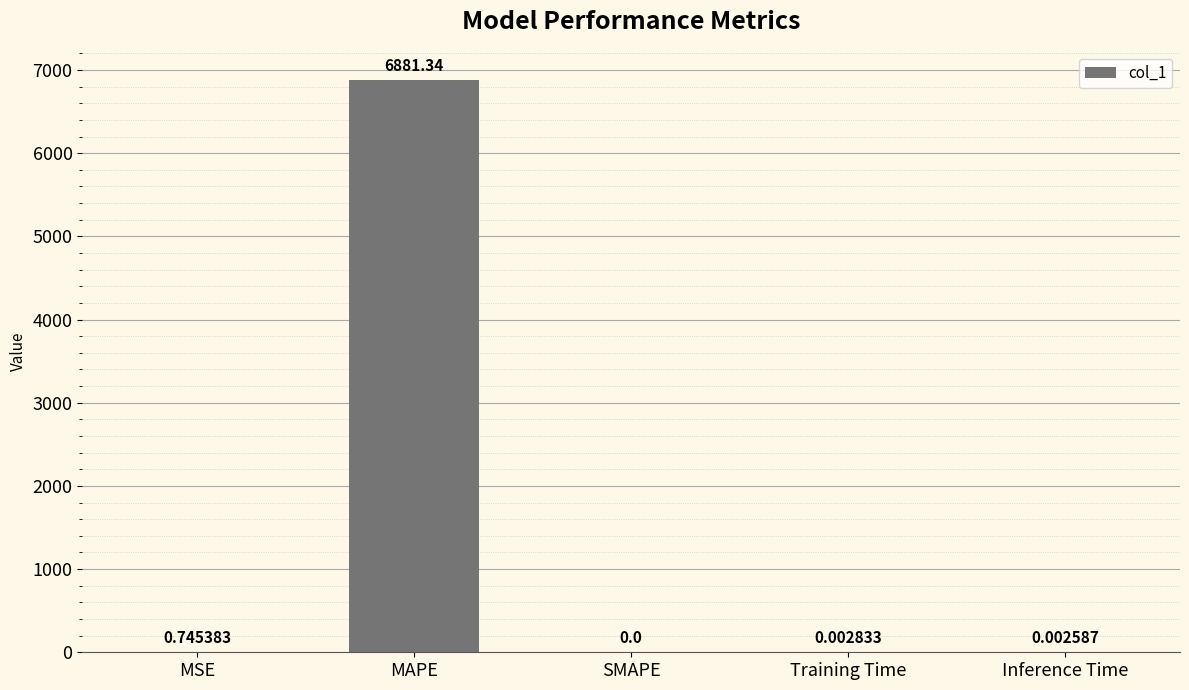

What is the maximum value shown in the chart?

6881.3